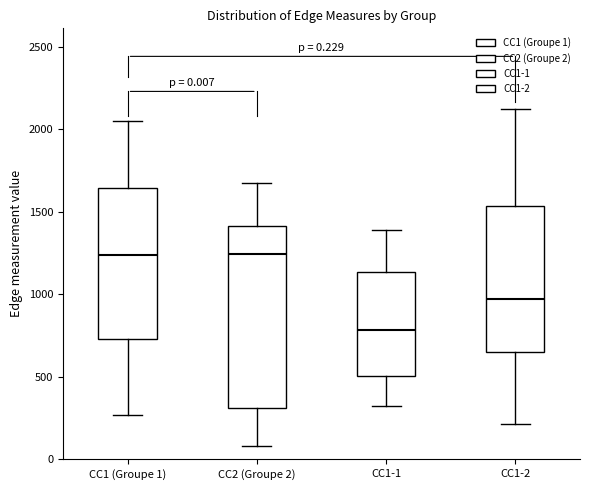

Comparing the boxes themselves (not the whiskers), which one is the tallest?

CC2 (Groupe 2)